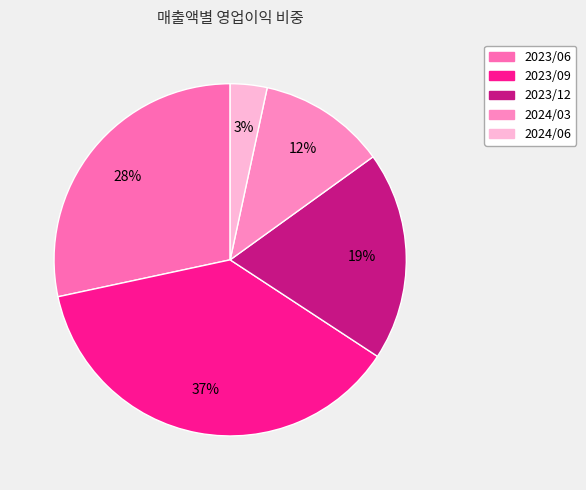

Which category has the smallest portion of the pie?

2024/06